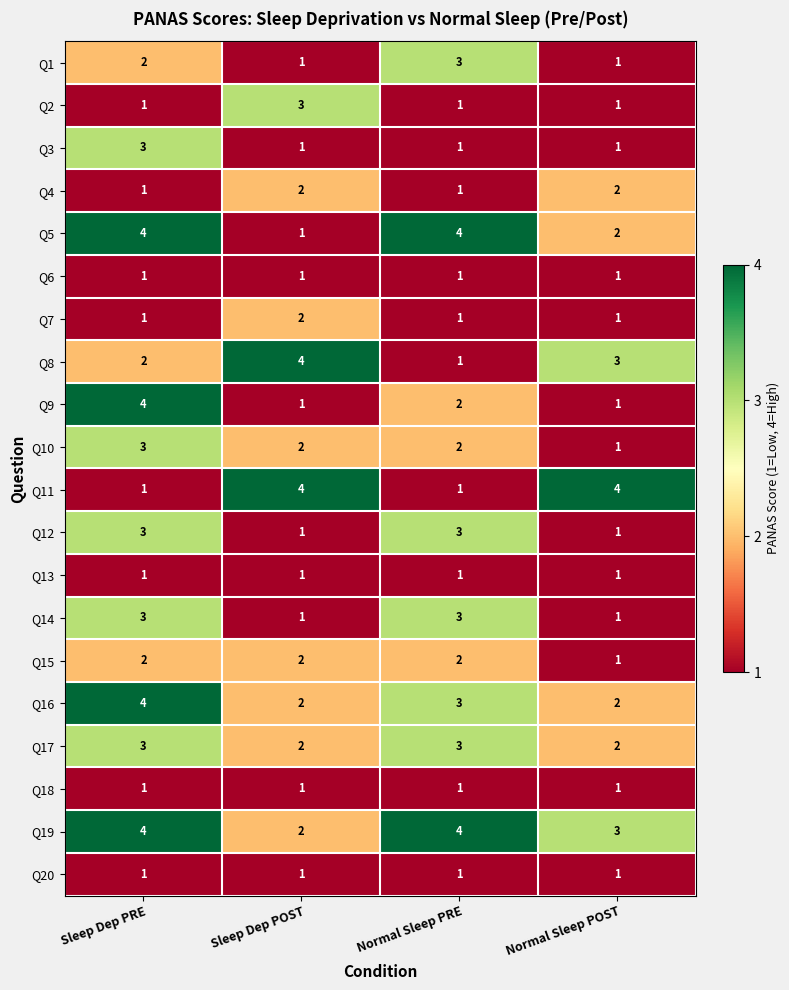

True or false: Q9 has a value of 1 at Sleep Dep POST.

True